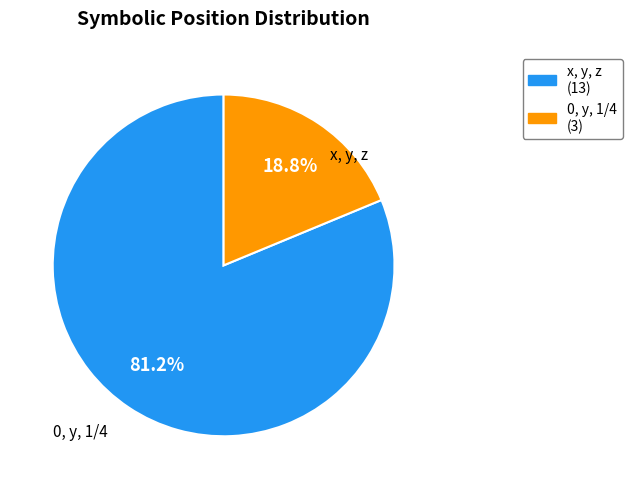

True or false: 0, y, 1/4 accounts for 19% of the total.

True